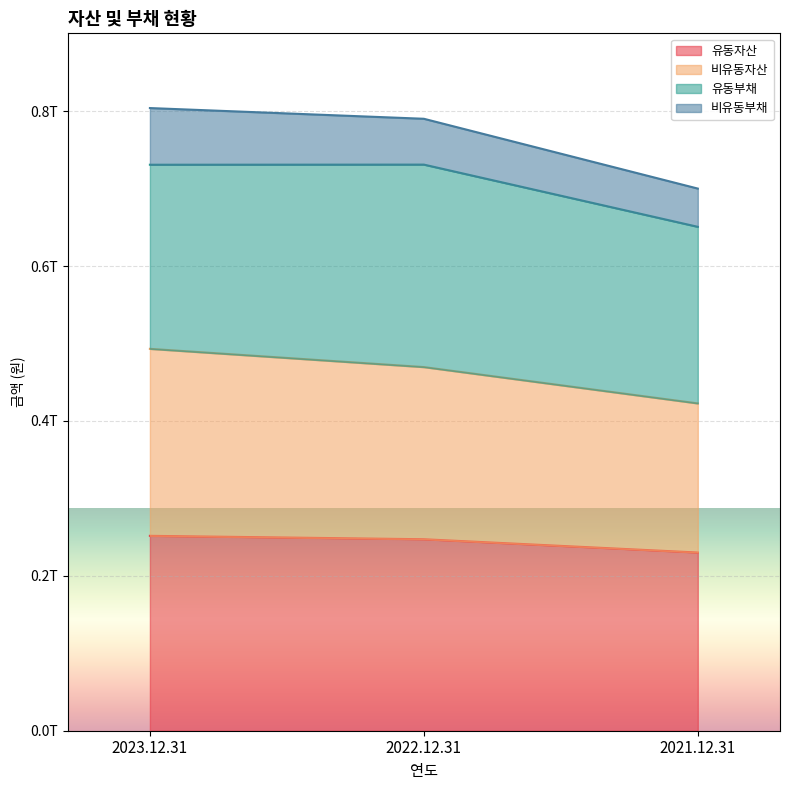

What is the minimum value shown in the chart?

230105177582